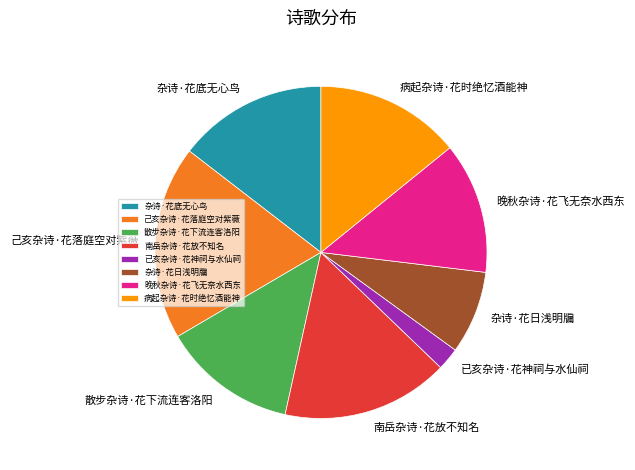

How many segments does this pie chart have?

8